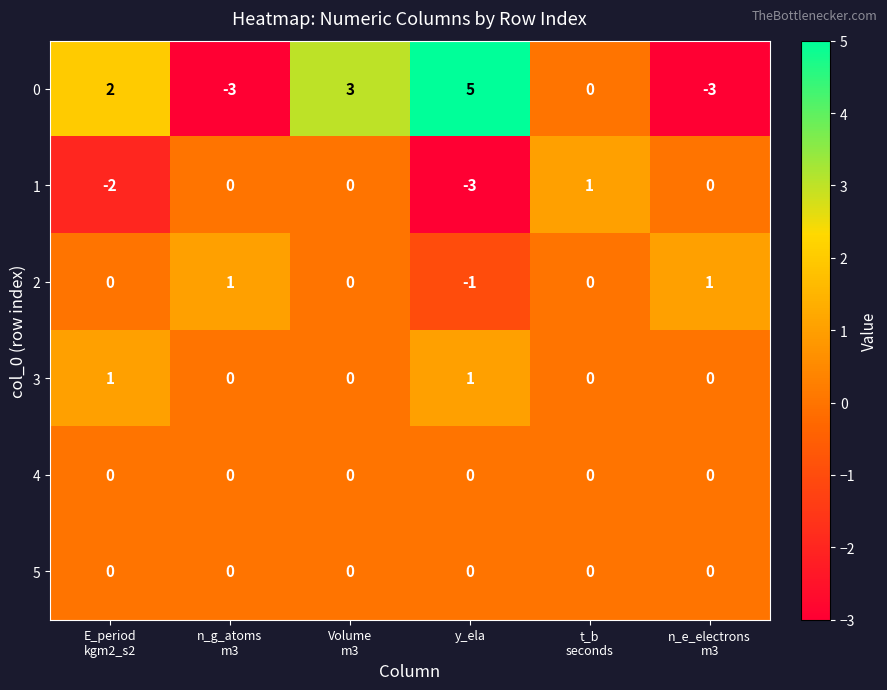

What is the difference between the maximum and minimum values in the 0 series?

8